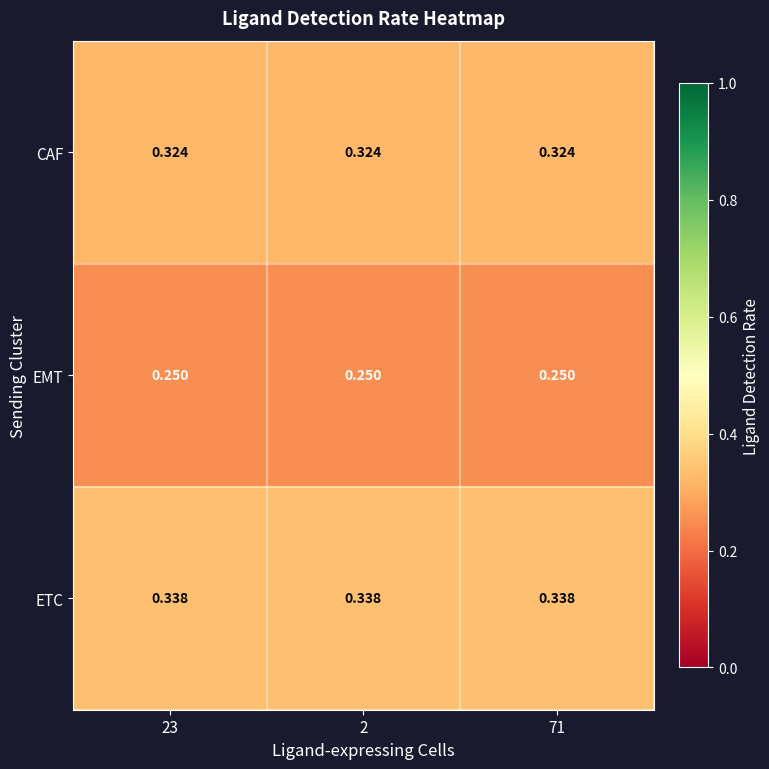

Rank the series at 23 from highest to lowest value.

ETC, CAF, EMT